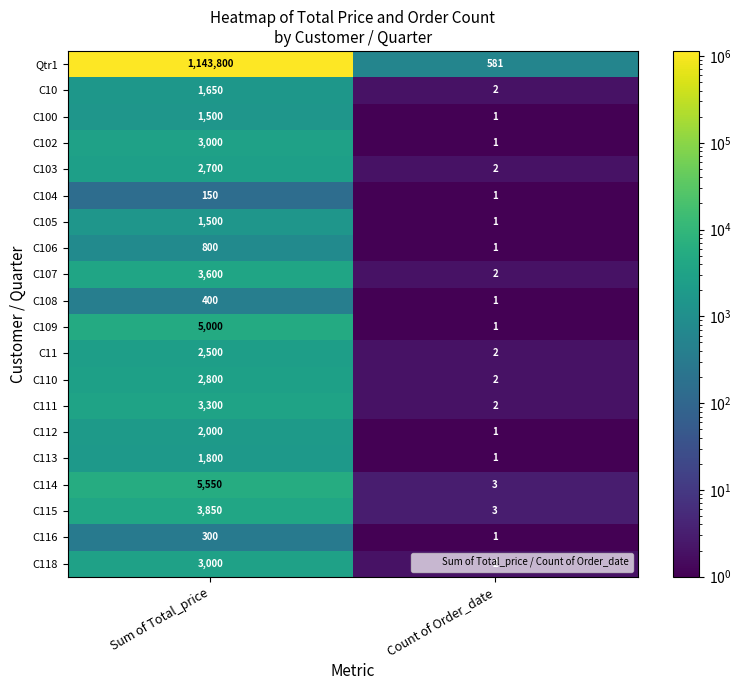

Which series has the largest total across all categories?

Qtr1